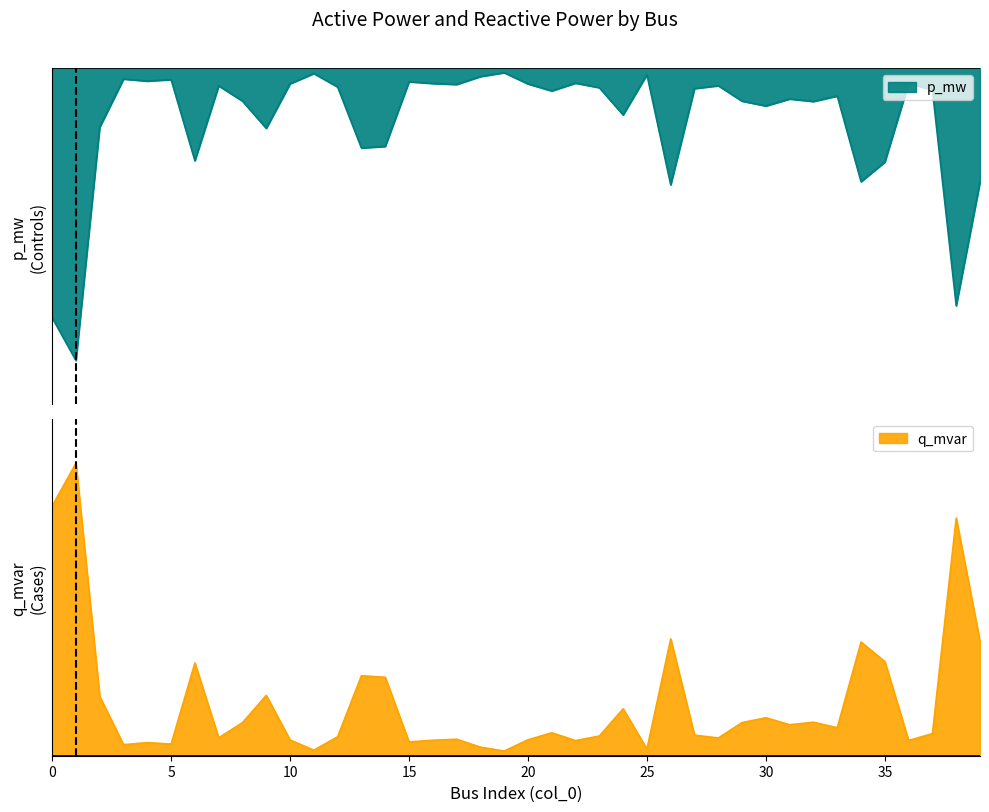

How many lines are shown in the chart?

2